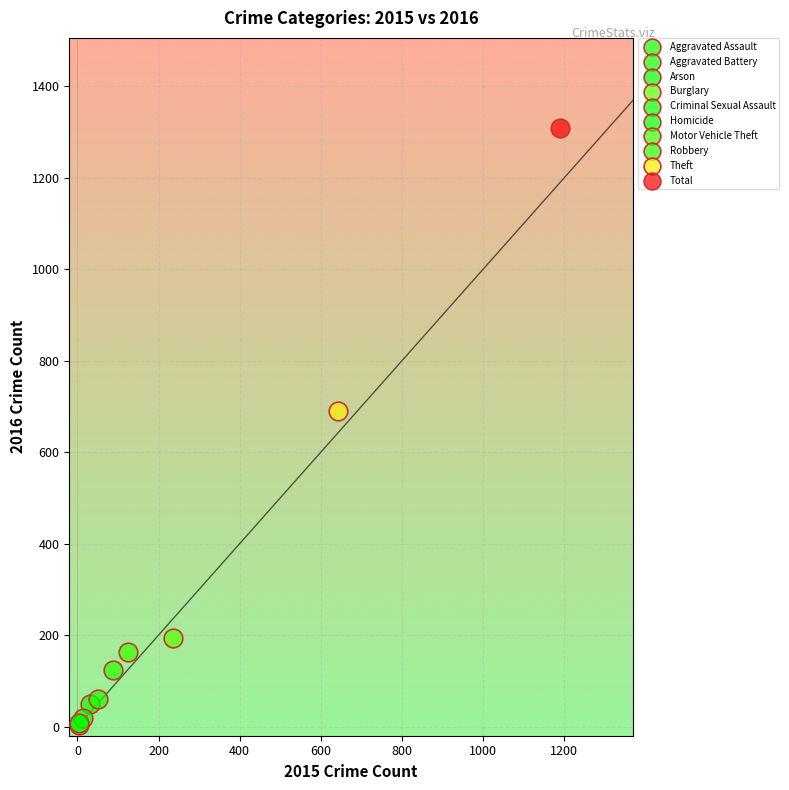

What are all the series names shown in the legend?

Aggravated Assault, Aggravated Battery, Arson, Burglary, Criminal Sexual Assault, Homicide, Motor Vehicle Theft, Robbery, Theft, Total